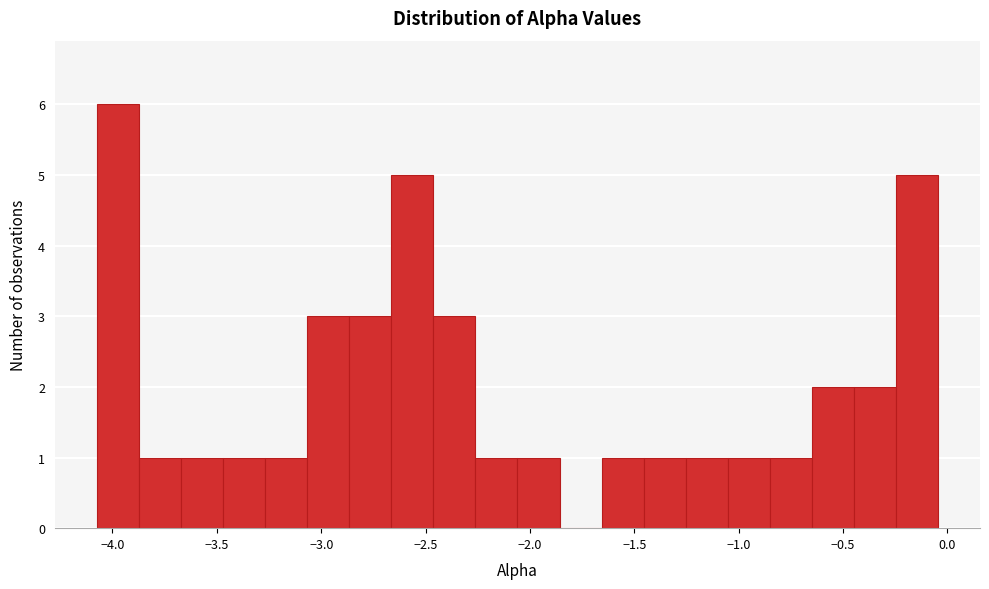

How tall is the bar that spans -3.45 to -3.25 on the x-axis? Neither the bar edges nor the heights are printed on the chart, so give them approximately, as read against the axes.

1